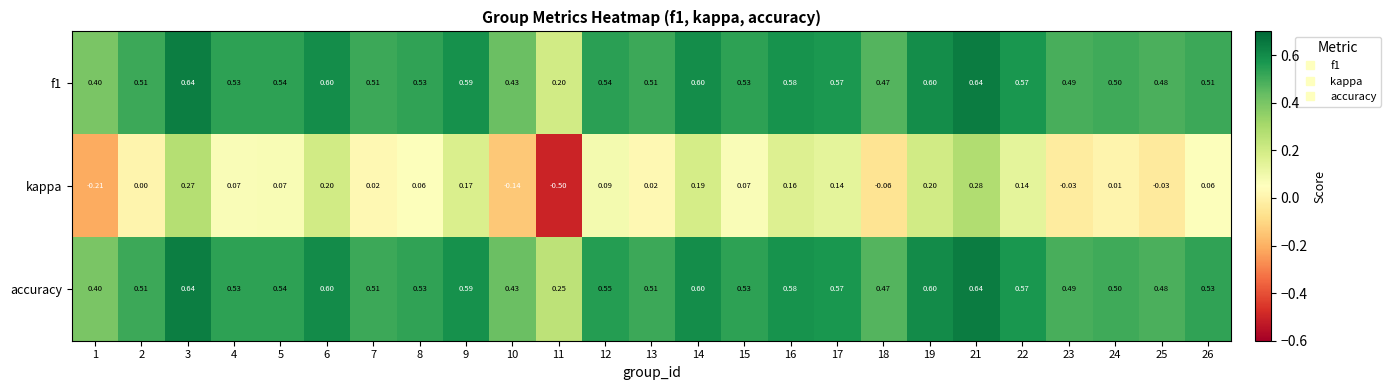

Which series changed the most between 10 and 23?

kappa